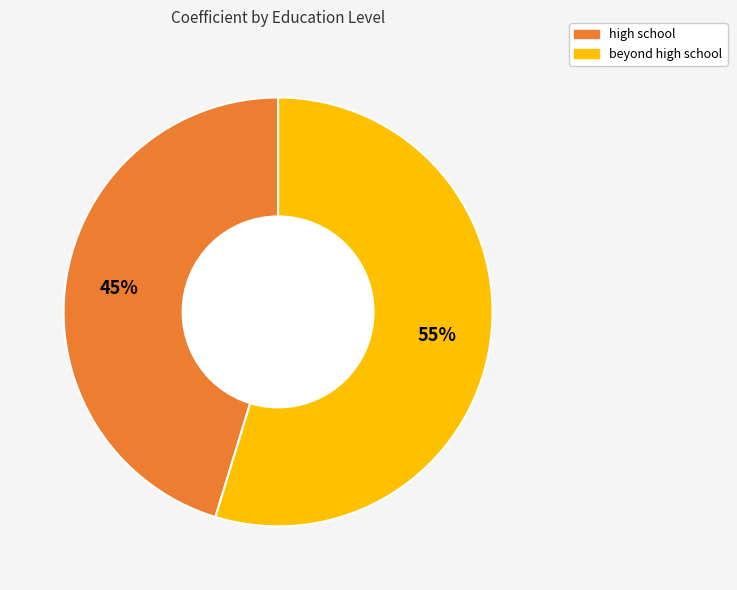

To the nearest percent, what is the average slice percentage?

50%